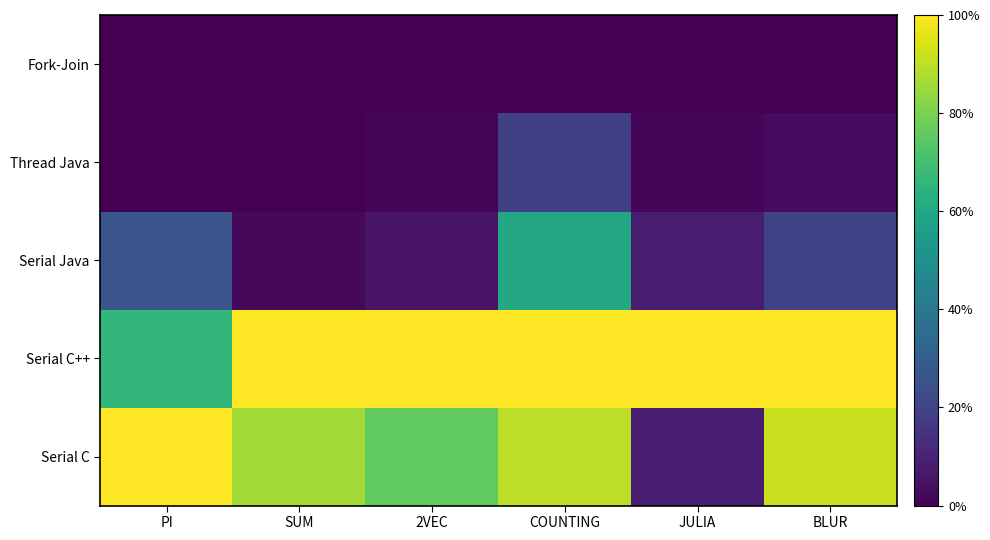

How many categories are shown in the chart?

6